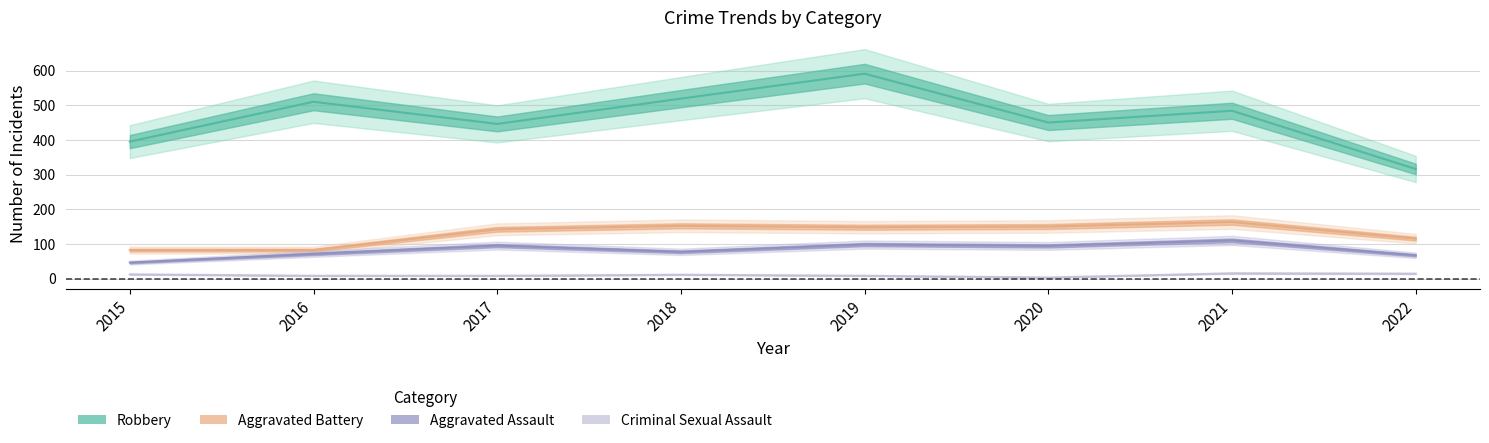

What is the total value across all series at 2016?

671